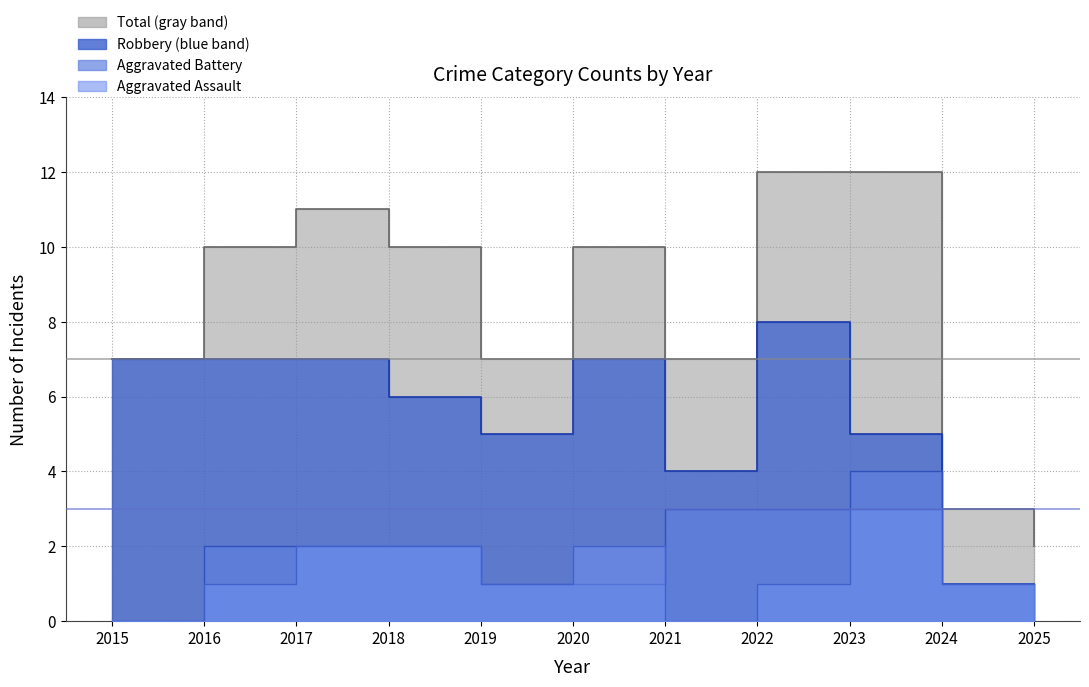

How many lines are shown in the chart?

4